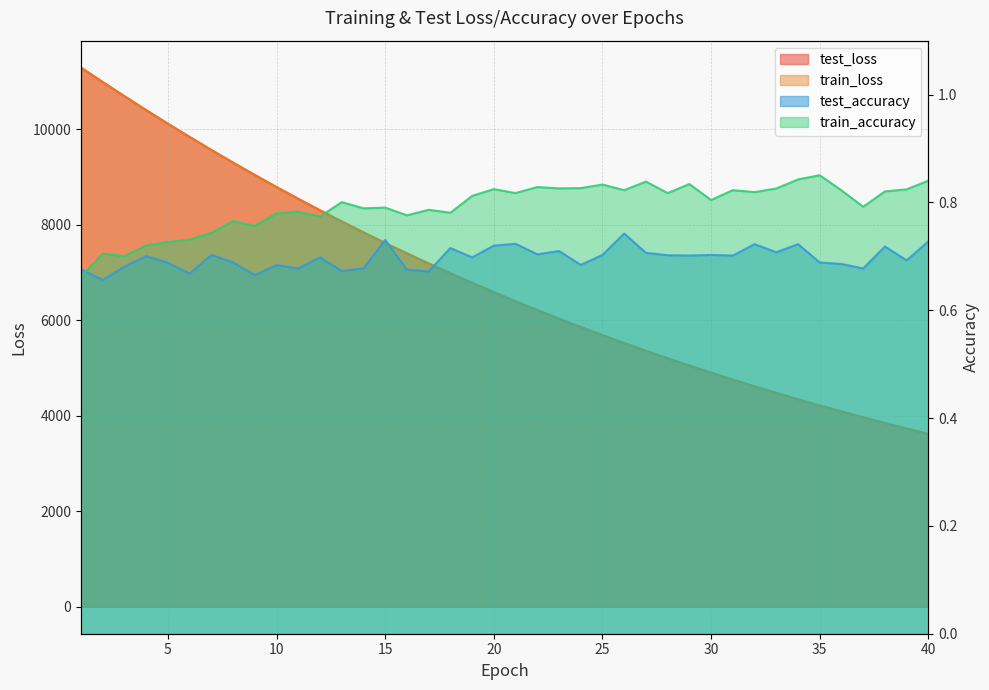

Reading left to right, extract all data points from this chart.

test_loss: 11289.1	10986.3	10691.1	10399.3	10114.9	9837.2	9565.3	9300.0	9041.7	8788.6	8542.3	8301.9	8067.4	7839.3	7616.6	7400.0	7188.7	6983.0	6782.4	6587.4	6397.7	6212.8	6032.9	5857.7	5687.2	5521.3	5359.8	5202.6	5049.7	4901.1	4756.2	4615.3	4478.3	4344.9	4215.2	4089.3	3966.6	3847.1	3731.1	3618.3
train_loss: 11288.9	10986.3	10690.8	10398.9	10114.1	9836.3	9564.4	9299.2	9040.6	8787.7	8541.5	8301.2	8066.7	7838.5	7615.9	7399.2	7187.9	6982.4	6781.7	6586.6	6396.8	6212.0	6032.0	5856.9	5686.4	5520.6	5359.1	5202.0	5049.0	4900.4	4755.6	4614.7	4477.7	4344.3	4214.6	4088.6	3966.0	3846.6	3730.7	3617.8
test_accuracy: 0.7	0.7	0.7	0.7	0.7	0.7	0.7	0.7	0.7	0.7	0.7	0.7	0.7	0.7	0.7	0.7	0.7	0.7	0.7	0.7	0.7	0.7	0.7	0.7	0.7	0.7	0.7	0.7	0.7	0.7	0.7	0.7	0.7	0.7	0.7	0.7	0.7	0.7	0.7	0.7
train_accuracy: 0.7	0.7	0.7	0.7	0.7	0.7	0.7	0.8	0.8	0.8	0.8	0.8	0.8	0.8	0.8	0.8	0.8	0.8	0.8	0.8	0.8	0.8	0.8	0.8	0.8	0.8	0.8	0.8	0.8	0.8	0.8	0.8	0.8	0.8	0.9	0.8	0.8	0.8	0.8	0.8